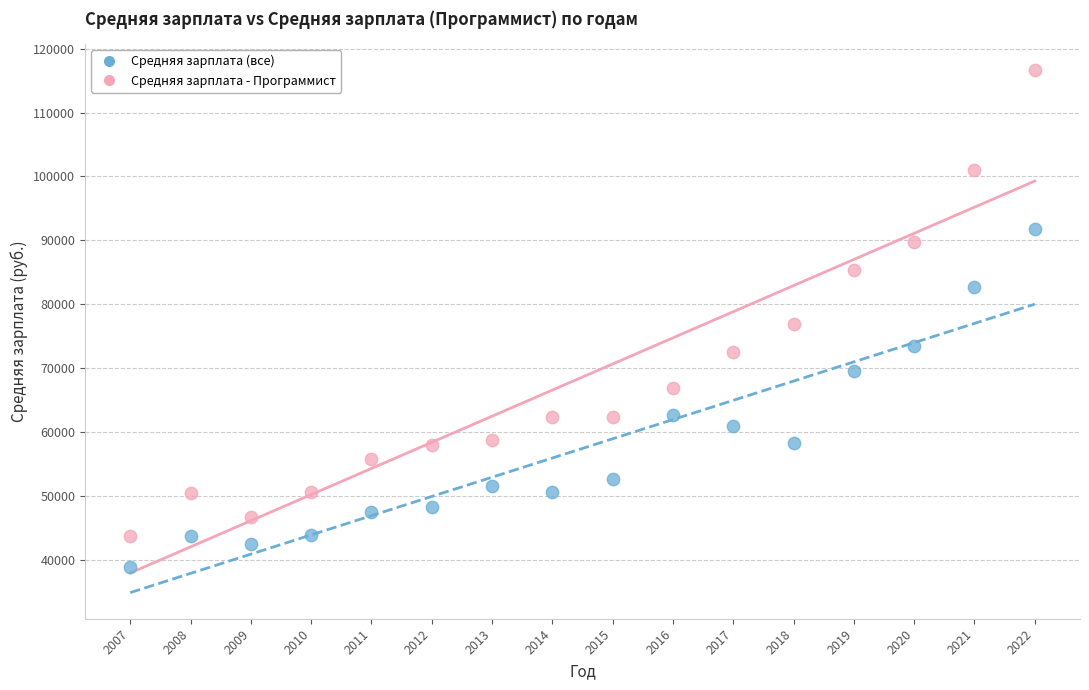

Across all series, what Y value is closest to 77783?

76879